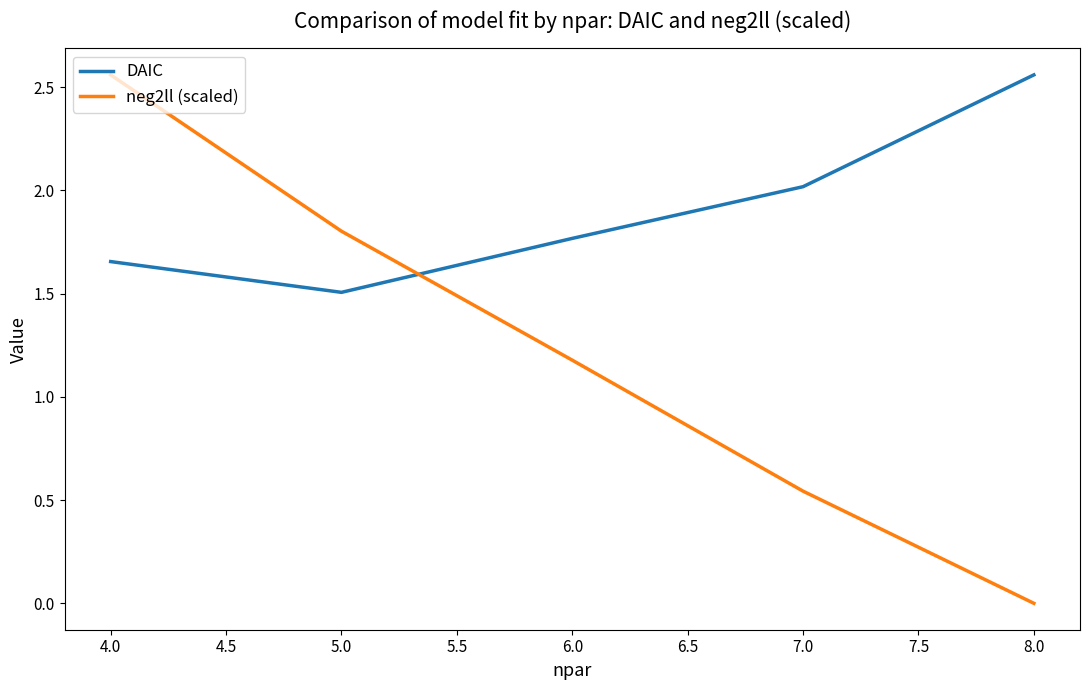

List the series in order of their overall mean, highest first.

DAIC, neg2ll (scaled)